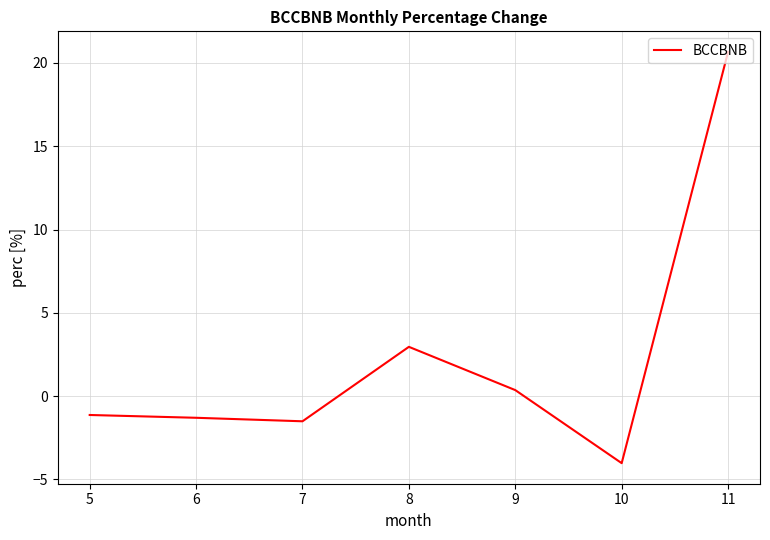

What is the sum of the values at 9 and 7?

-1.1